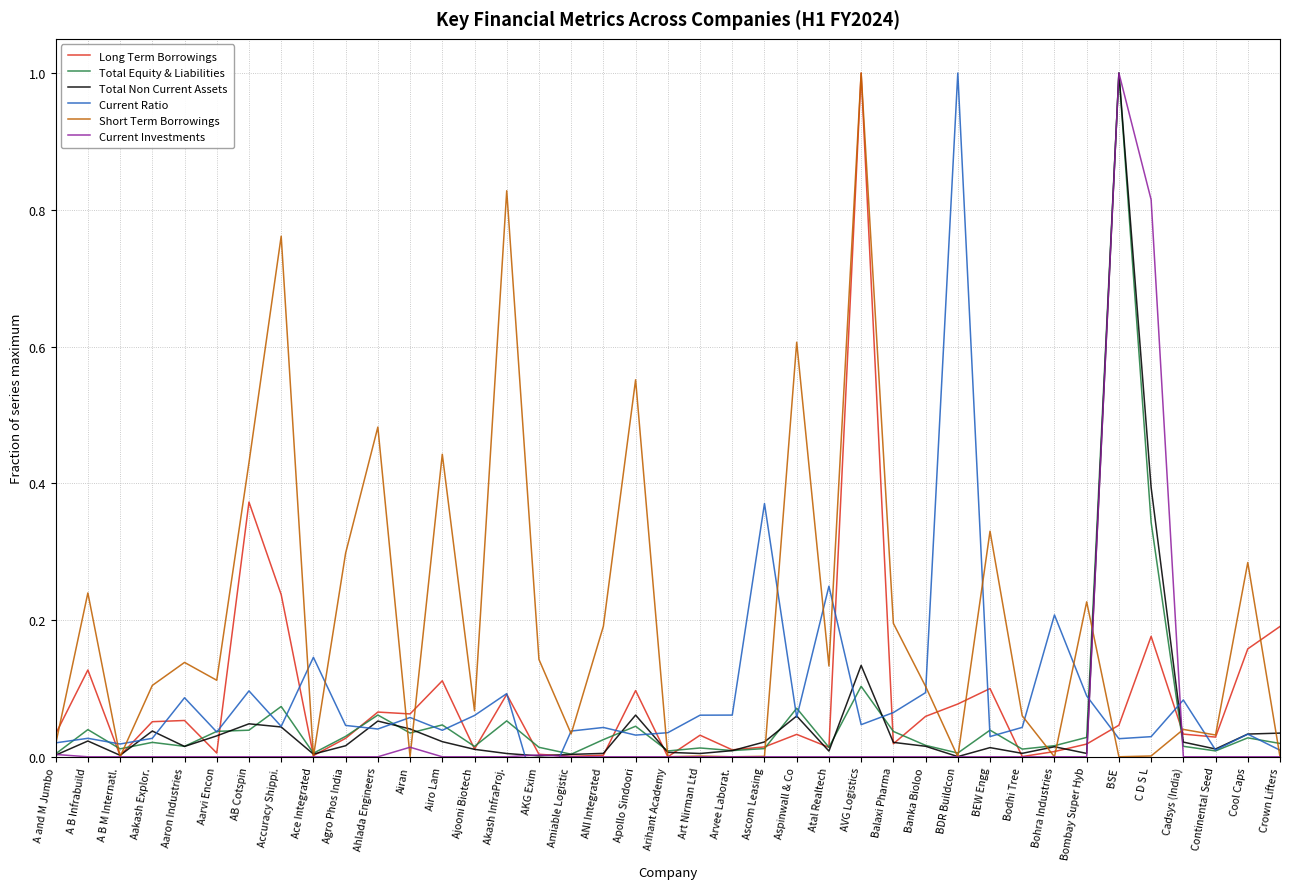

True or false: Total Equity & Liabilities and Current Ratio intersect in this chart.

True